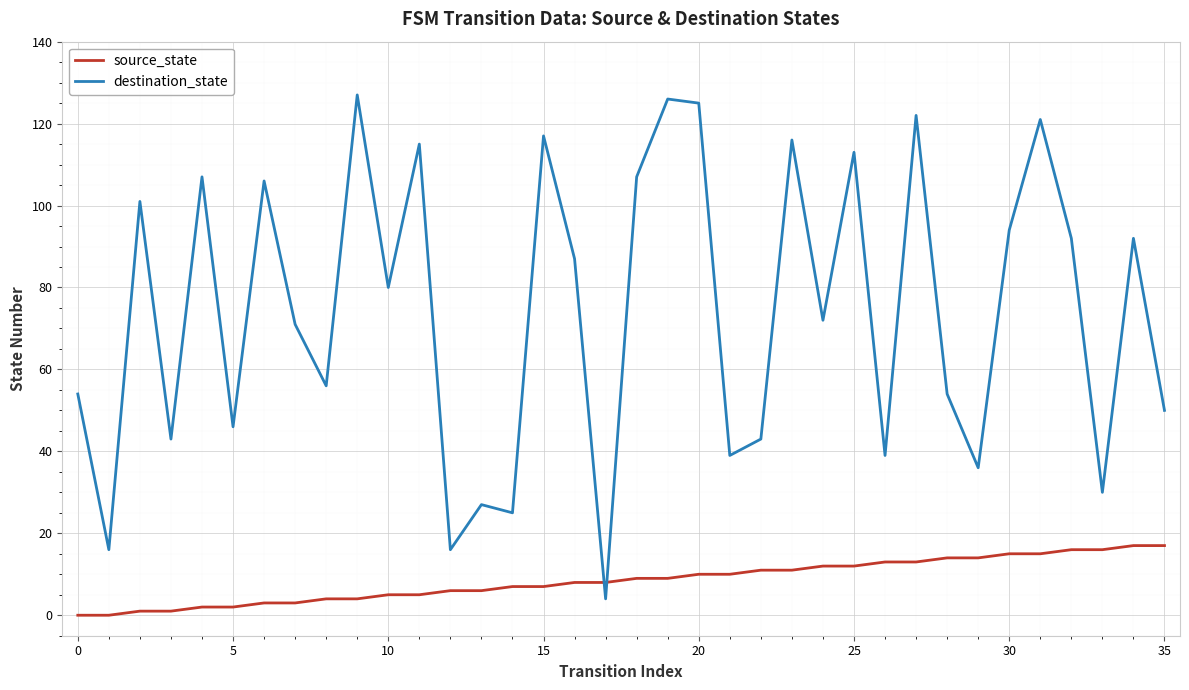

What is the difference between the maximum and minimum values in the source_state series?

17